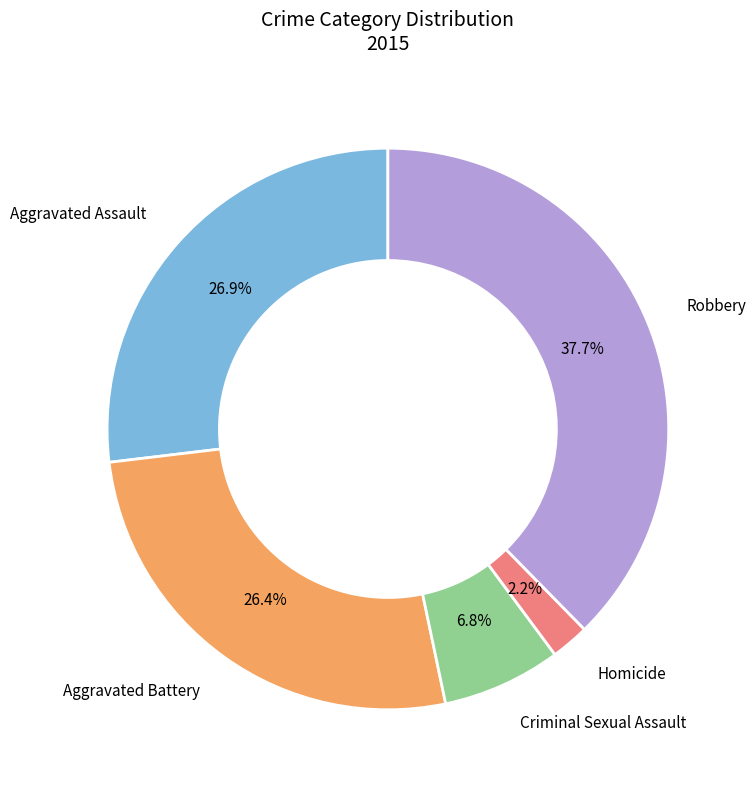

What percentage is the Robbery slice, to the nearest percent?

38%